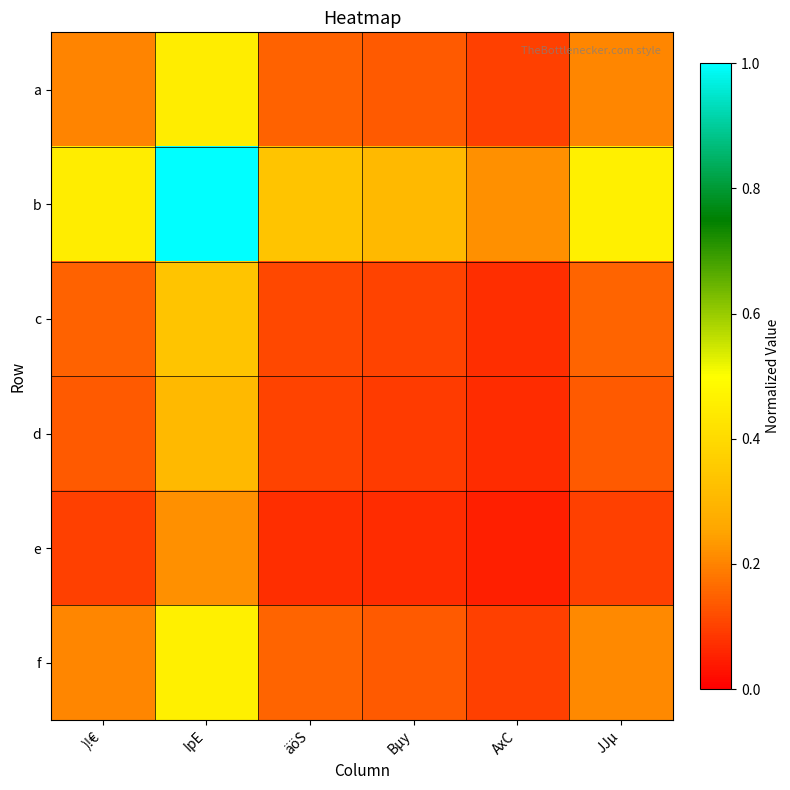

Which series has the largest total across all categories?

b